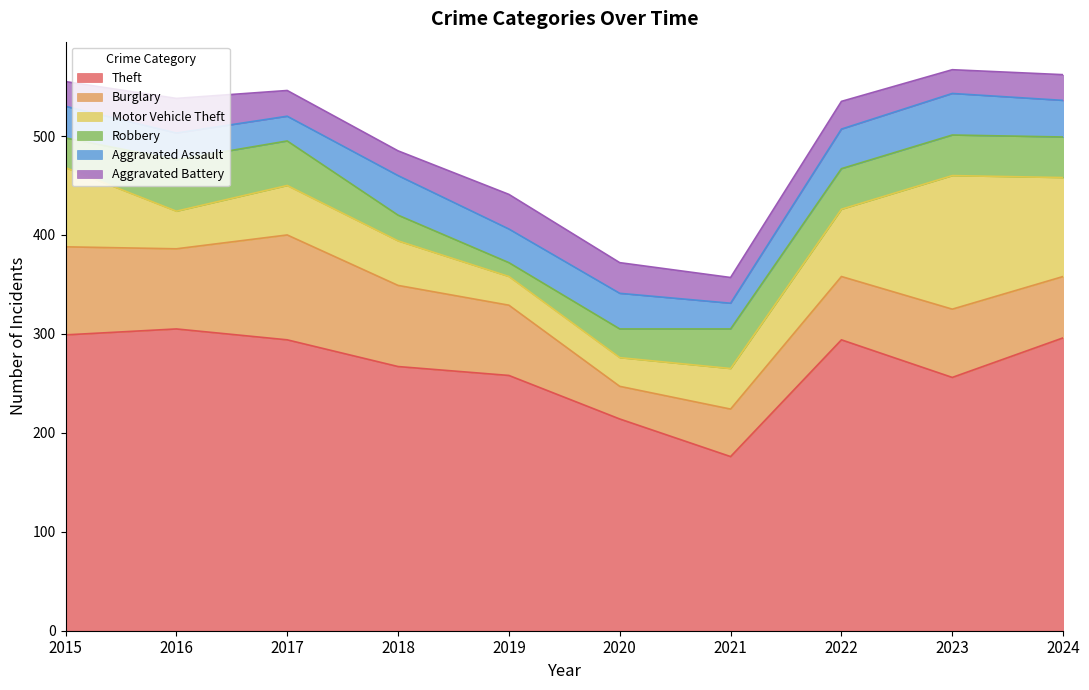

True or false: Theft has a value of 258 at 2019.

True